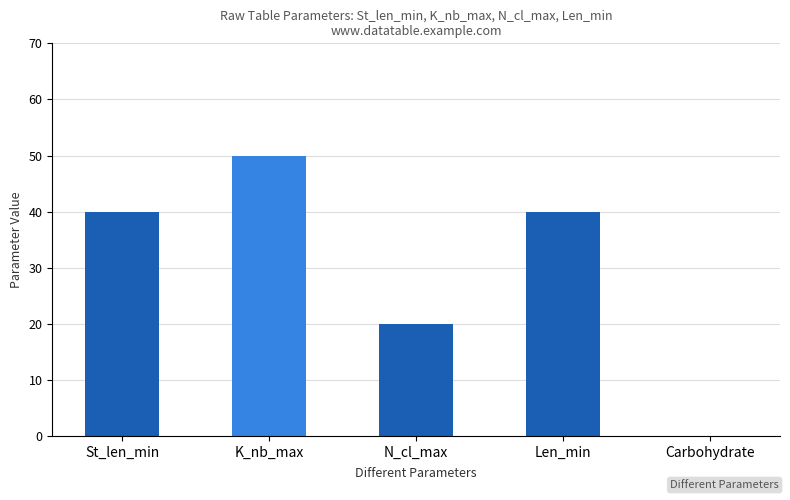

Reading left to right, transcribe all the data shown in this chart.

St_len_min=40	K_nb_max=50	N_cl_max=20	Len_min=40	Carbohydrate=0